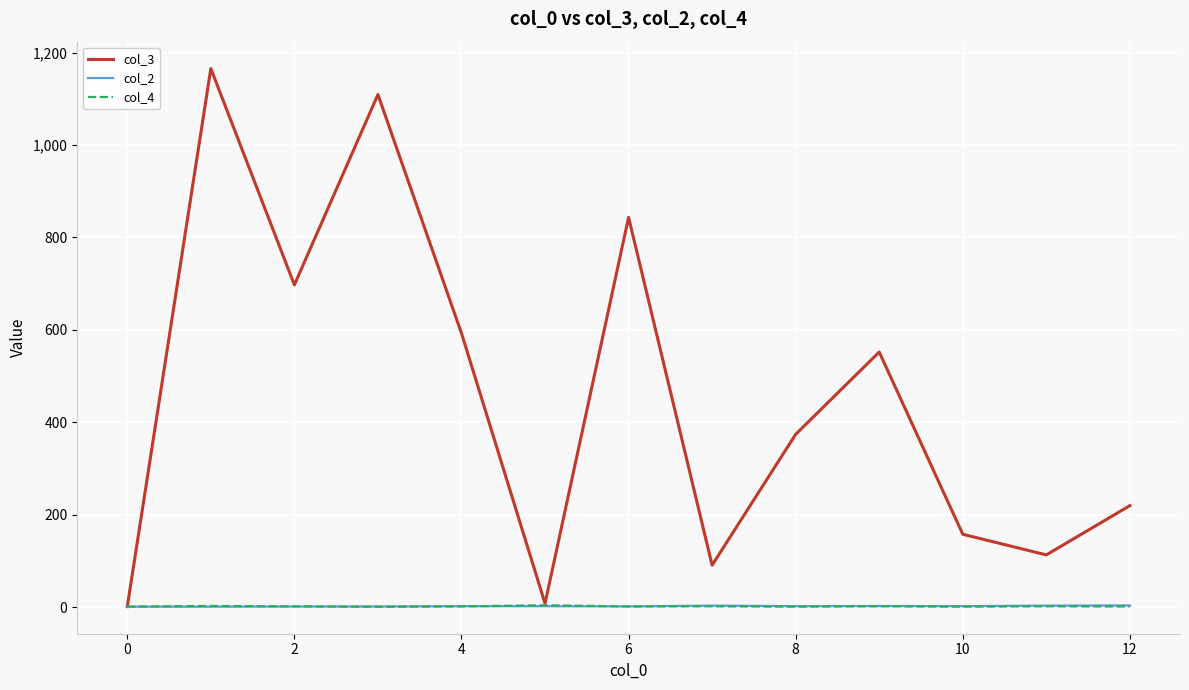

Which series has the largest range (max minus min)?

col_3